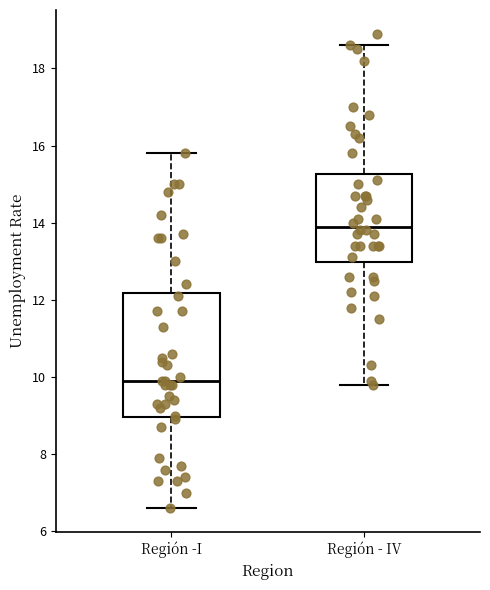

Which box is the tallest, from its lower edge to its upper edge?

Región -I